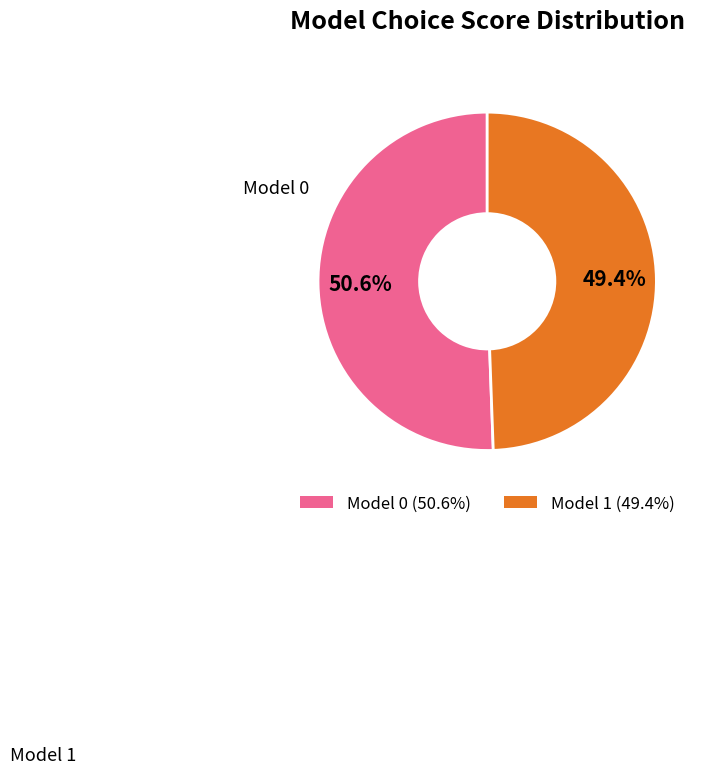

The Model 1 slice represents 49% of the pie. True or false?

True